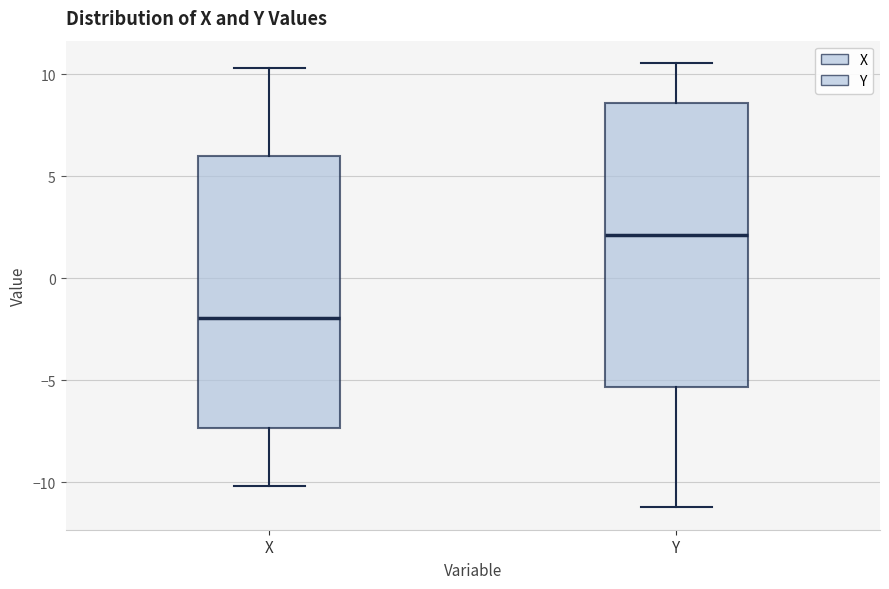

Reading left to right, read every box against the y-axis: the position of its median line, the range the box covers, and the ends of its whiskers. The values are not printed on the chart, so give them approximately, as read against the axis.

X: median -2.0, box -7.5 to 6.0, whiskers -10.0 to 10.5
Y: median 2.0, box -5.5 to 8.5, whiskers -11.0 to 10.5